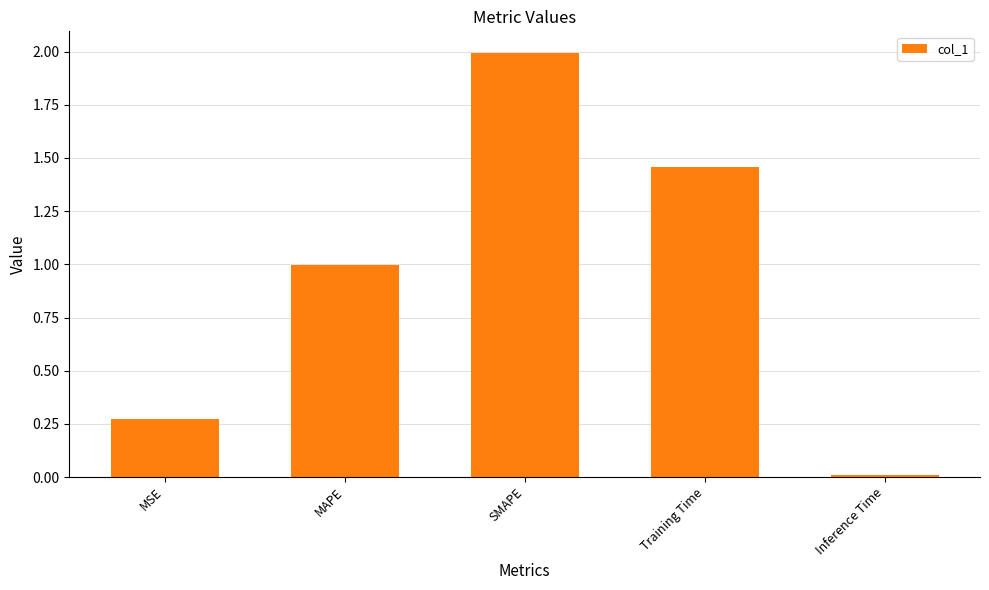

What position from the right is MAPE?

4